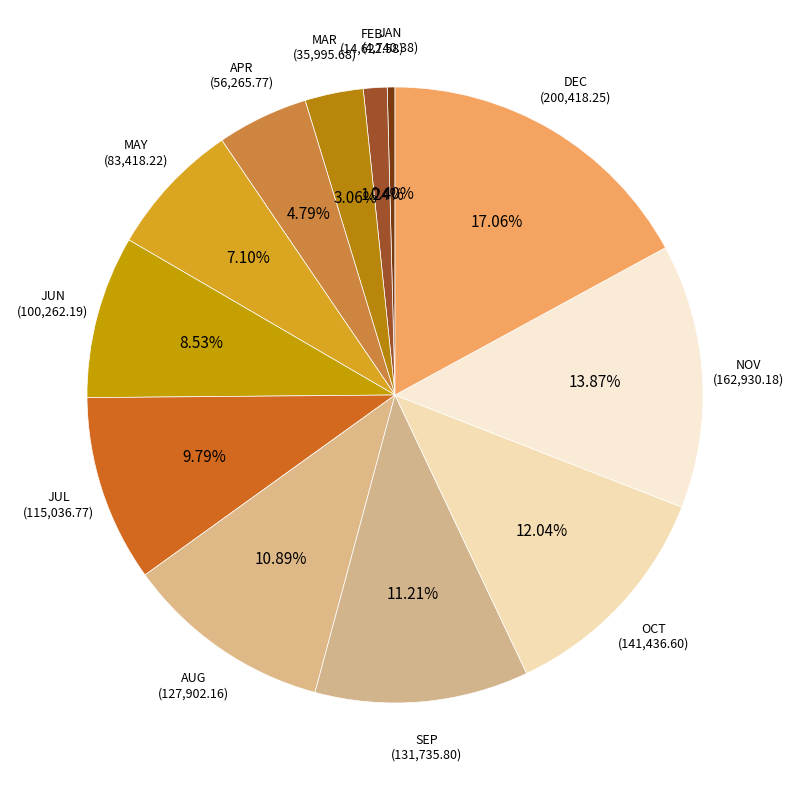

Count the number of slices in the pie.

12